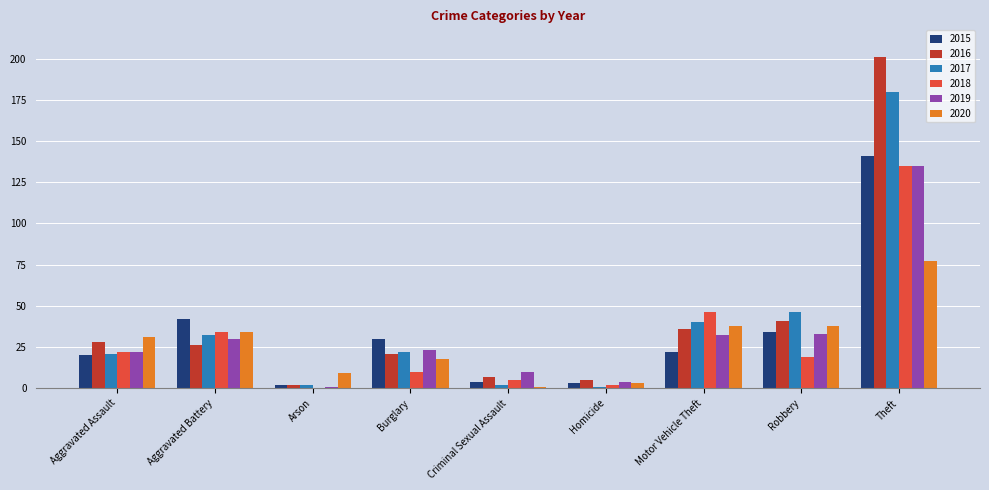

The value of 2020 at Burglary is 27. True or false?

False